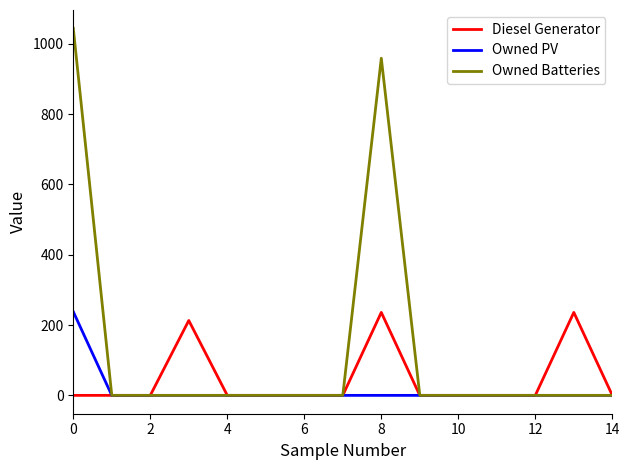

What is the maximum value for Owned Batteries?

1044